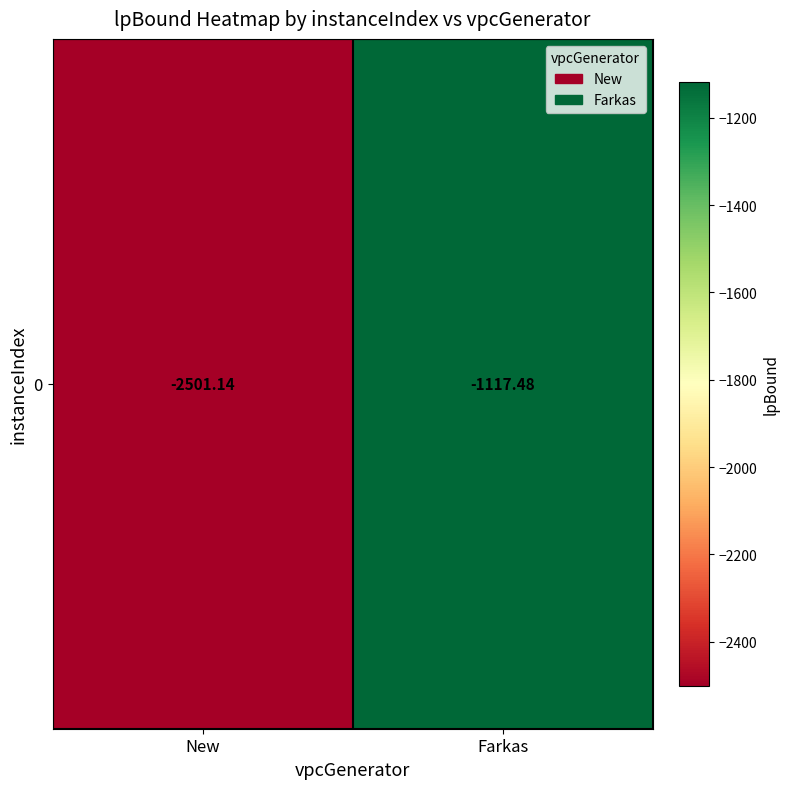

What is the sum of all values?

-3618.6